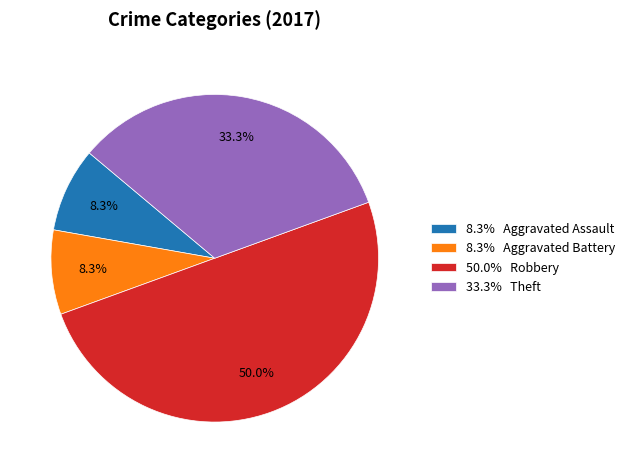

What percentage is NOT represented by 33.3% Theft?

66.7%